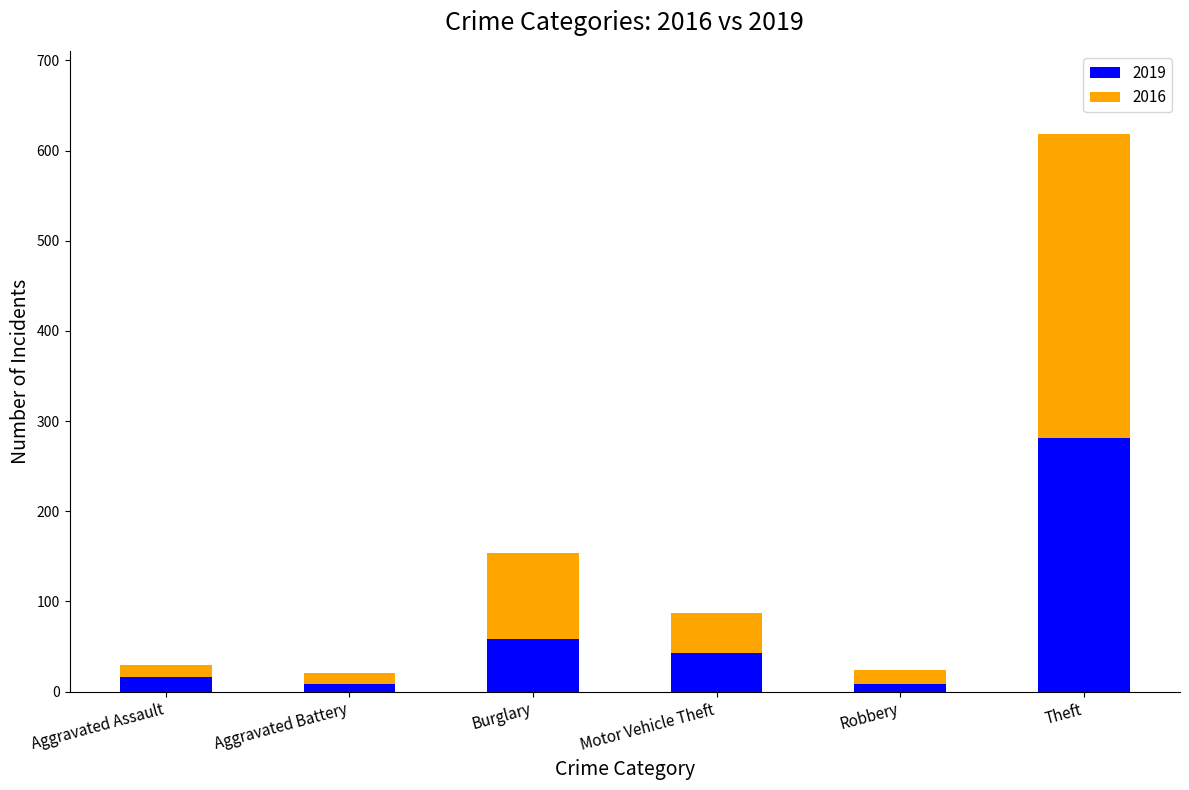

Does the chart contain stacked bars?

Yes